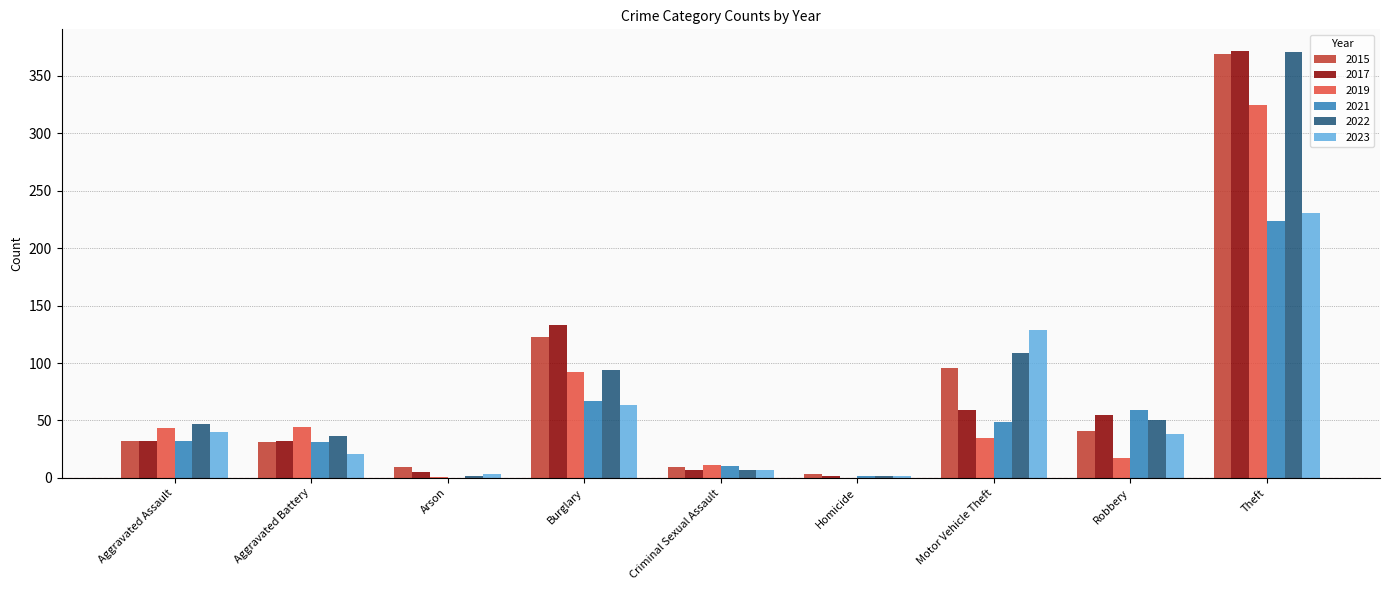

What is the sum of all 2017 values?

697